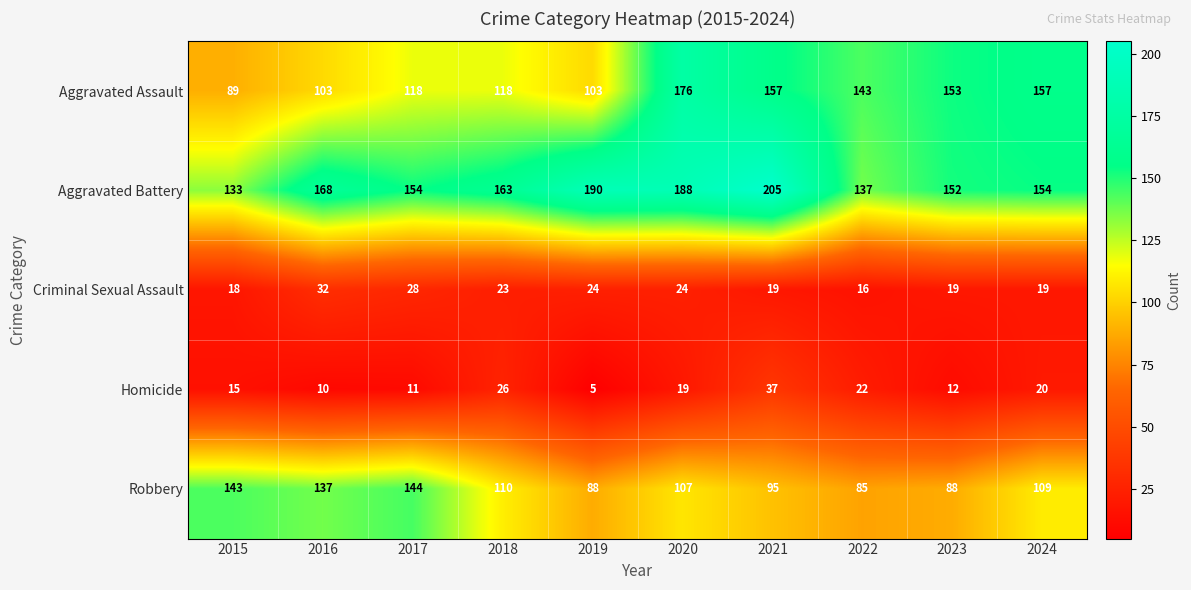

True or false: Aggravated Assault has a value of 102 at 2024.

False